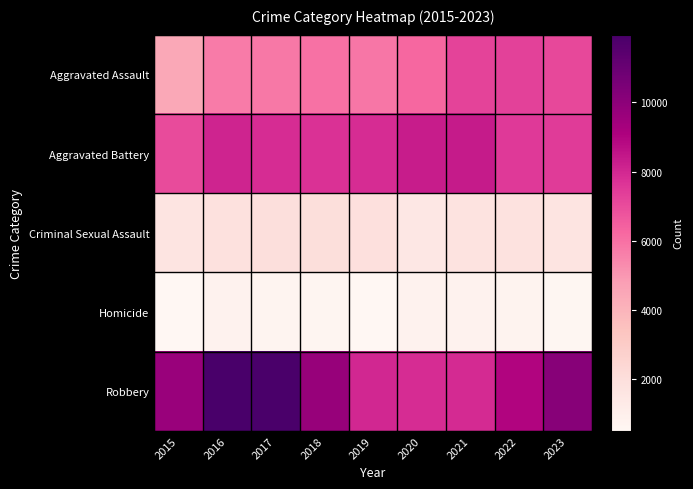

What is the smallest value displayed?

496